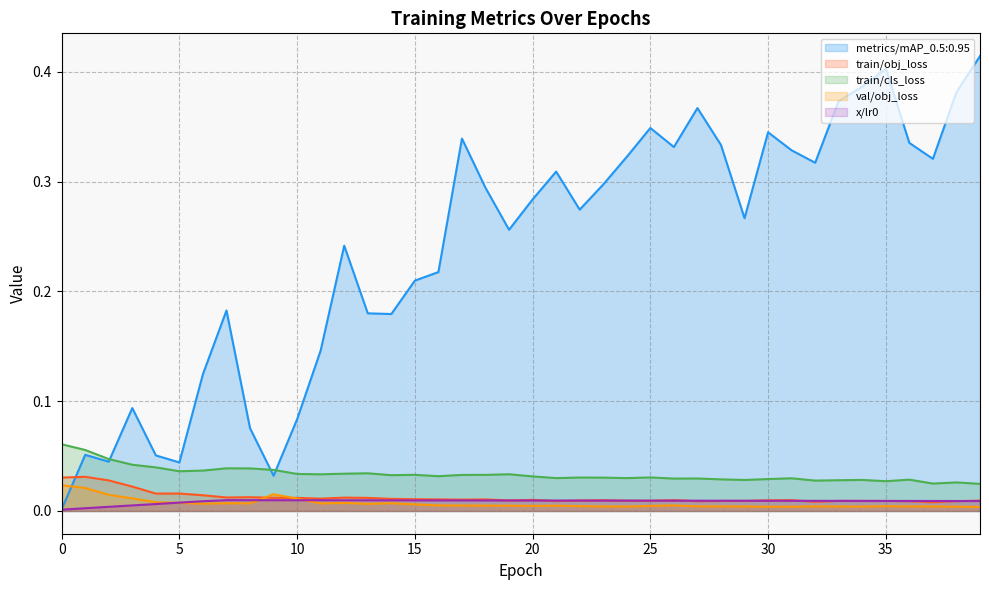

Reading left to right, what are all the values shown in this chart?

metrics/mAP_0.5:0.95: 0.0	0.1	0.0	0.1	0.1	0.0	0.1	0.2	0.1	0.0	0.1	0.1	0.2	0.2	0.2	0.2	0.2	0.3	0.3	0.3	0.3	0.3	0.3	0.3	0.3	0.3	0.3	0.4	0.3	0.3	0.3	0.3	0.3	0.4	0.4	0.4	0.3	0.3	0.4	0.4
train/obj_loss: 0.0	0.0	0.0	0.0	0.0	0.0	0.0	0.0	0.0	0.0	0.0	0.0	0.0	0.0	0.0	0.0	0.0	0.0	0.0	0.0	0.0	0.0	0.0	0.0	0.0	0.0	0.0	0.0	0.0	0.0	0.0	0.0	0.0	0.0	0.0	0.0	0.0	0.0	0.0	0.0
train/cls_loss: 0.1	0.1	0.0	0.0	0.0	0.0	0.0	0.0	0.0	0.0	0.0	0.0	0.0	0.0	0.0	0.0	0.0	0.0	0.0	0.0	0.0	0.0	0.0	0.0	0.0	0.0	0.0	0.0	0.0	0.0	0.0	0.0	0.0	0.0	0.0	0.0	0.0	0.0	0.0	0.0
val/obj_loss: 0.0	0.0	0.0	0.0	0.0	0.0	0.0	0.0	0.0	0.0	0.0	0.0	0.0	0.0	0.0	0.0	0.0	0.0	0.0	0.0	0.0	0.0	0.0	0.0	0.0	0.0	0.0	0.0	0.0	0.0	0.0	0.0	0.0	0.0	0.0	0.0	0.0	0.0	0.0	0.0
x/lr0: 0.0	0.0	0.0	0.0	0.0	0.0	0.0	0.0	0.0	0.0	0.0	0.0	0.0	0.0	0.0	0.0	0.0	0.0	0.0	0.0	0.0	0.0	0.0	0.0	0.0	0.0	0.0	0.0	0.0	0.0	0.0	0.0	0.0	0.0	0.0	0.0	0.0	0.0	0.0	0.0